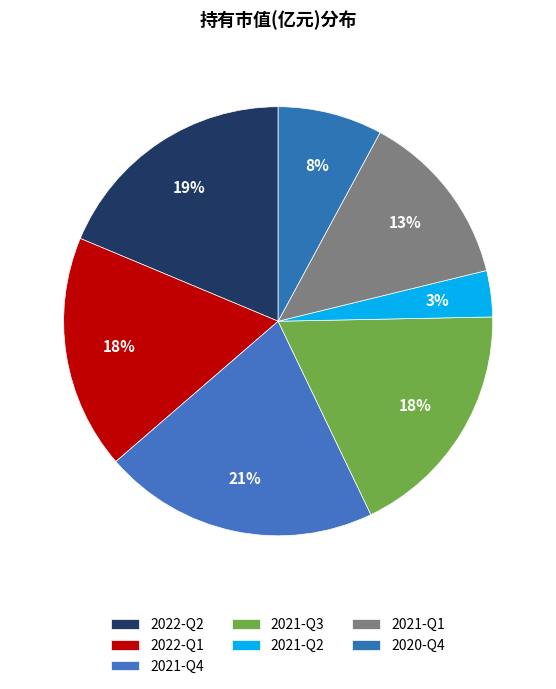

Which slice is the smallest?

2021-Q2